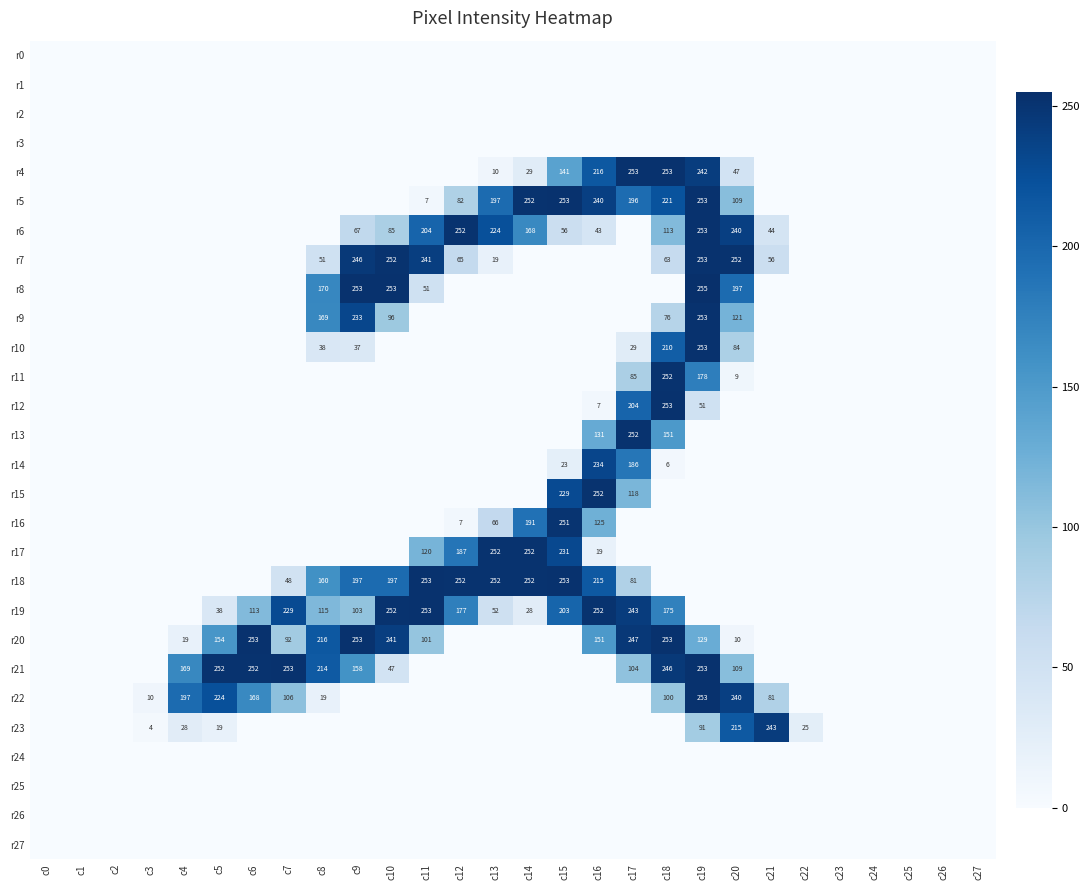

The value of r15 at c17 is 118. True or false?

True